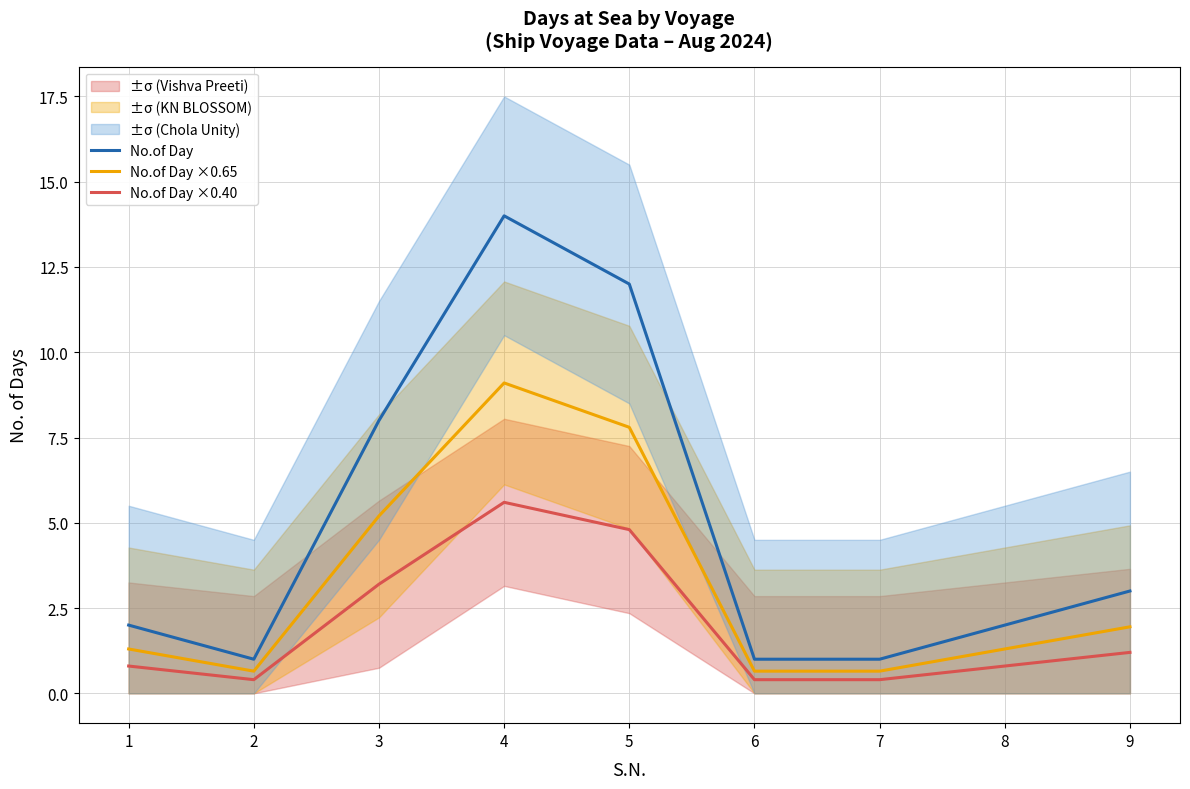

What is the sum of the No.of Day ×0.65 values at 5 and 2?

8.5